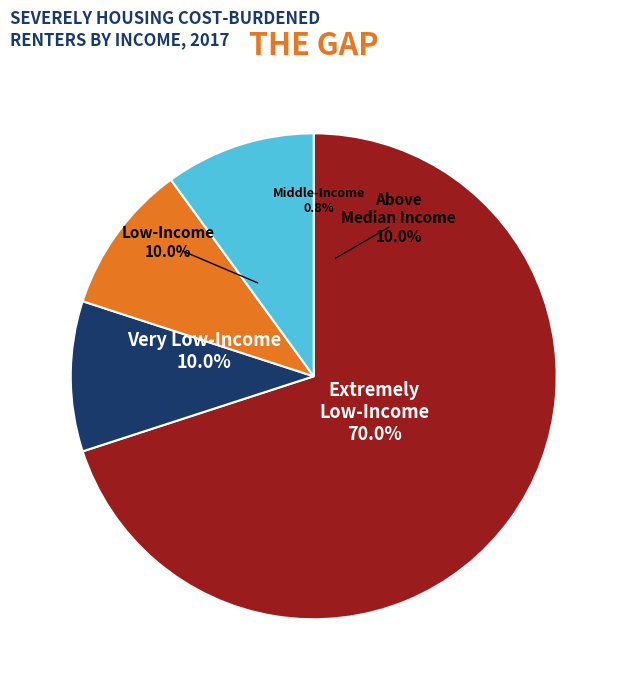

Is there any slice that represents more than half of the pie?

Yes